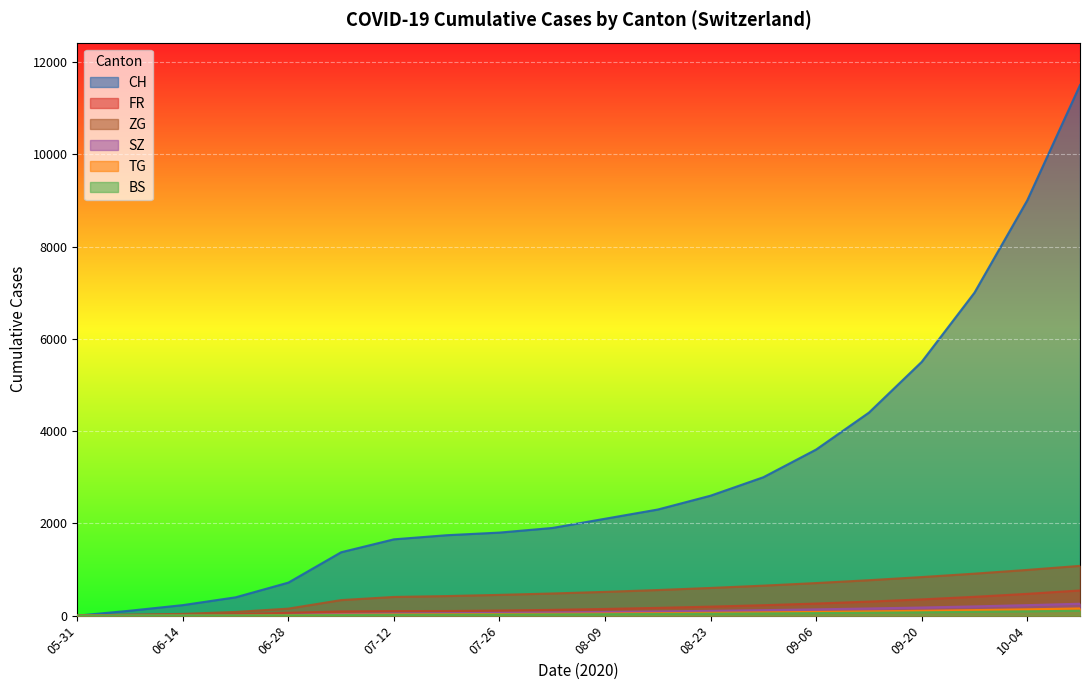

What position from the right is 2020-07-19?

13